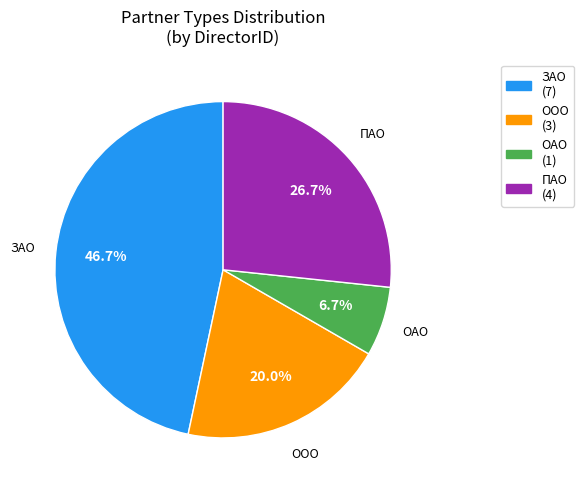

Which category has the smallest portion of the pie?

ОАО